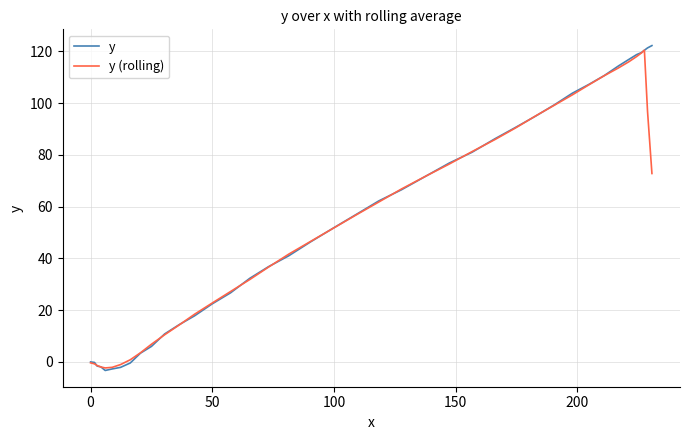

True or false: y and y (rolling) cross at least once.

True